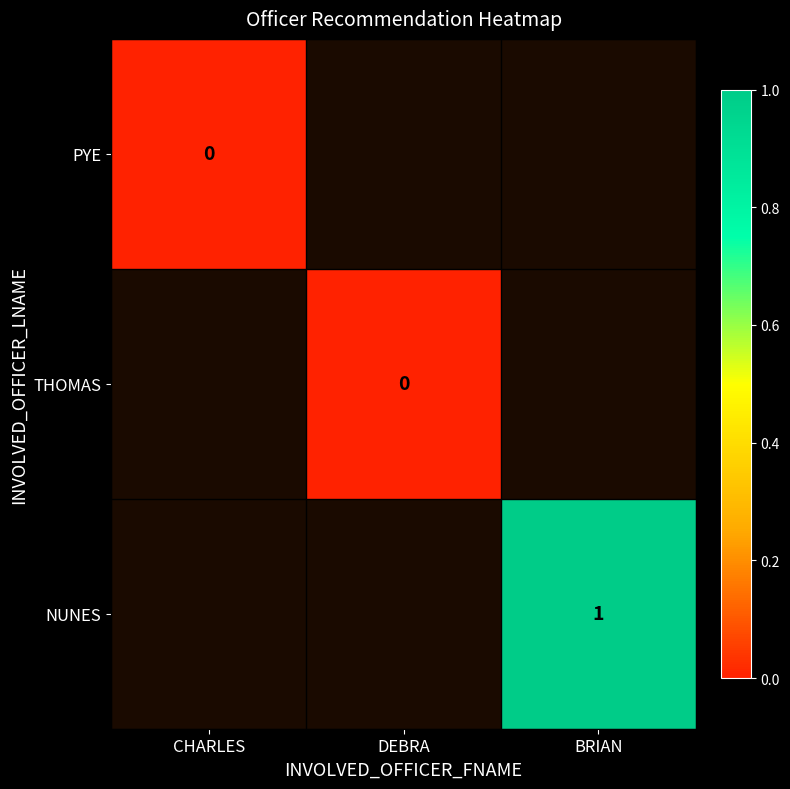

Is the value of THOMAS at DEBRA greater than the value of NUNES at BRIAN?

No